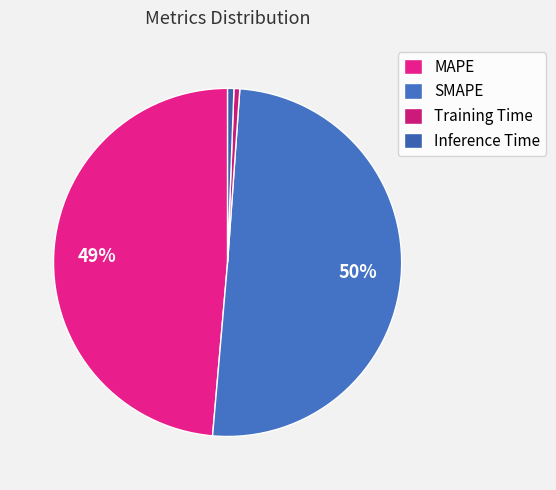

Between Inference Time and Training Time, which is larger?

Inference Time